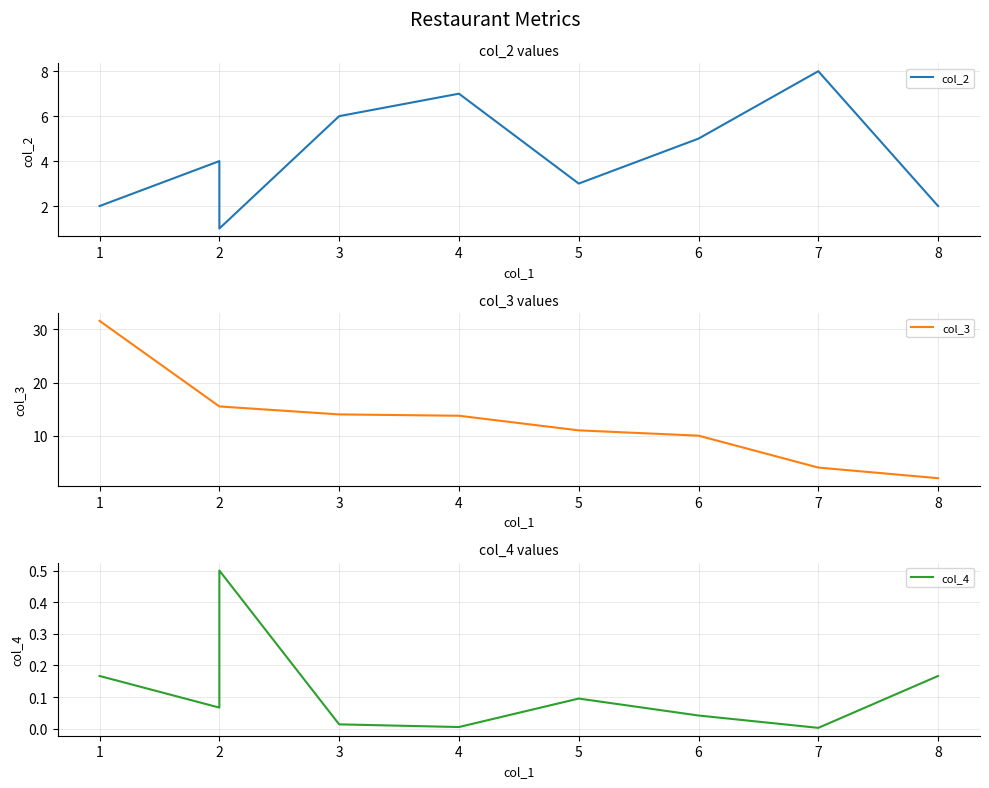

What is the difference between the maximum and minimum values in the col_2 series?

7.0